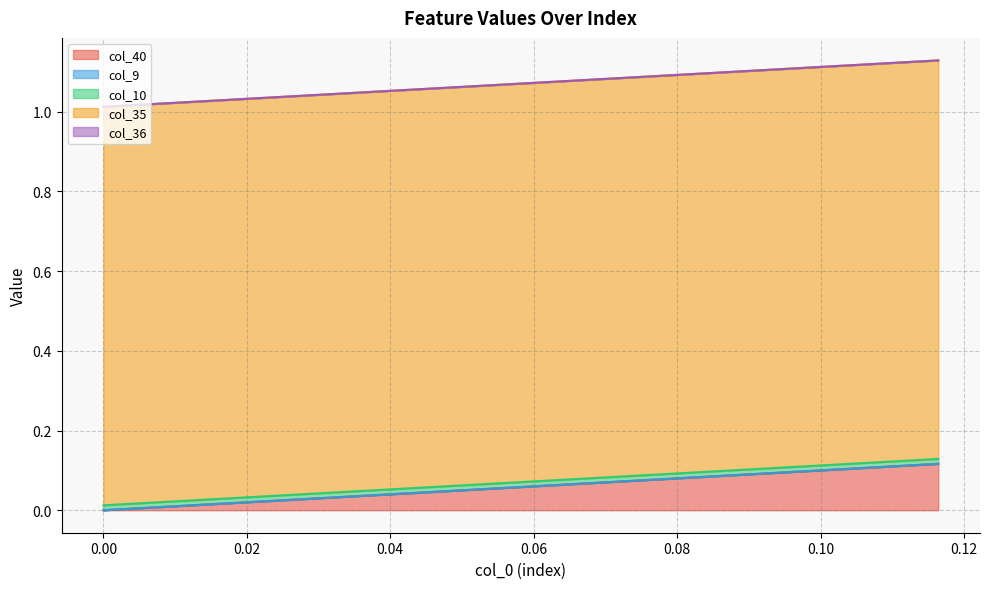

True or false: col_35 has a value of 0.4 at 6.

False